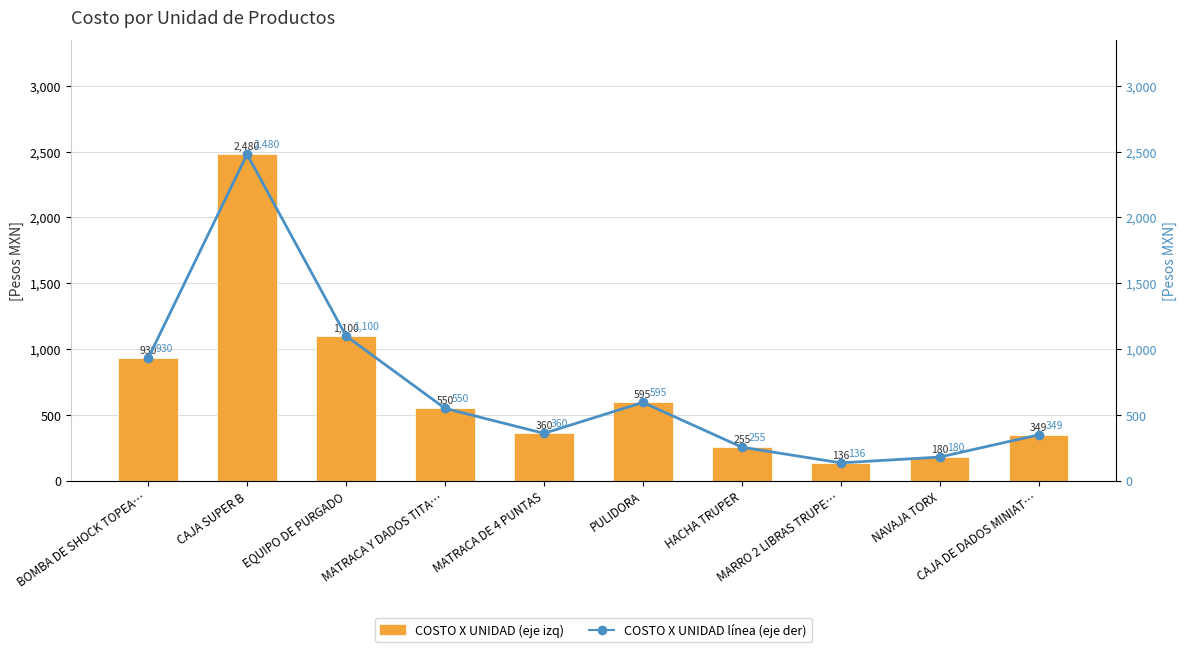

What is the difference between the maximum and minimum values in the COSTO X UNIDAD (eje der) series?

2344